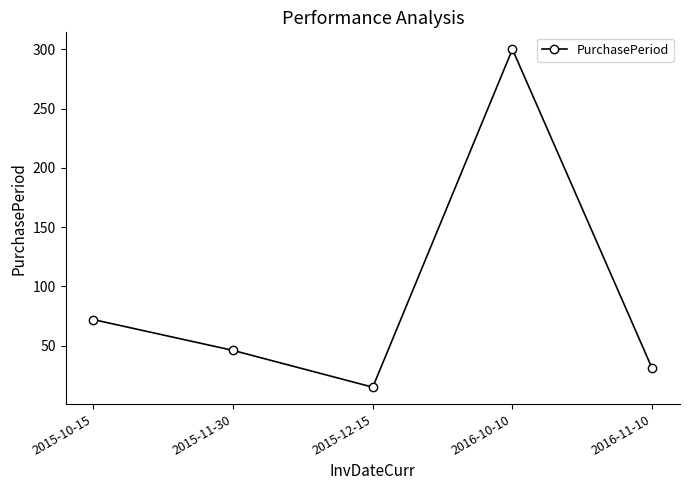

Which has a higher value, 2015-11-30 or 2015-10-15?

2015-10-15